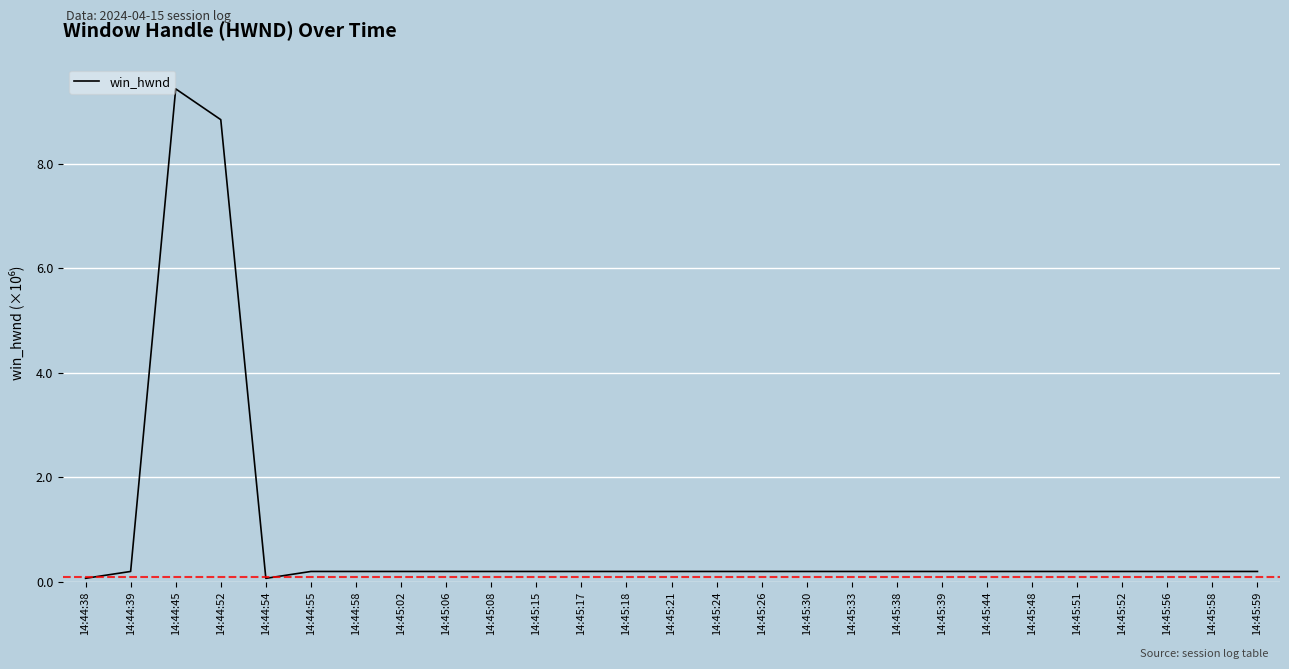

Which category has the highest value across all series?

14:44:45